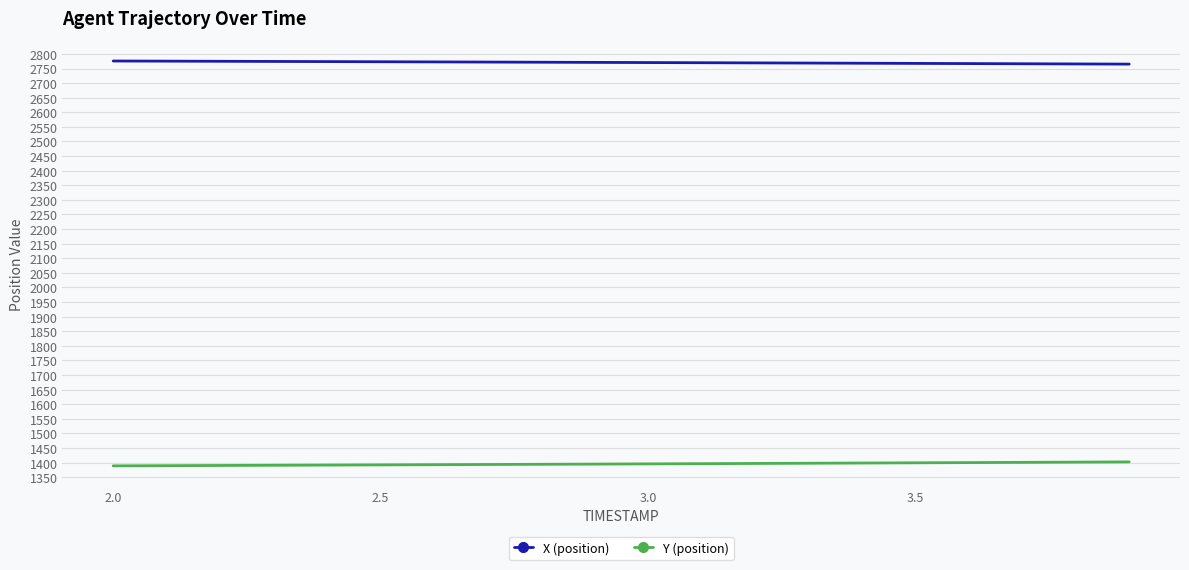

What is the maximum value for X (position)?

2775.7